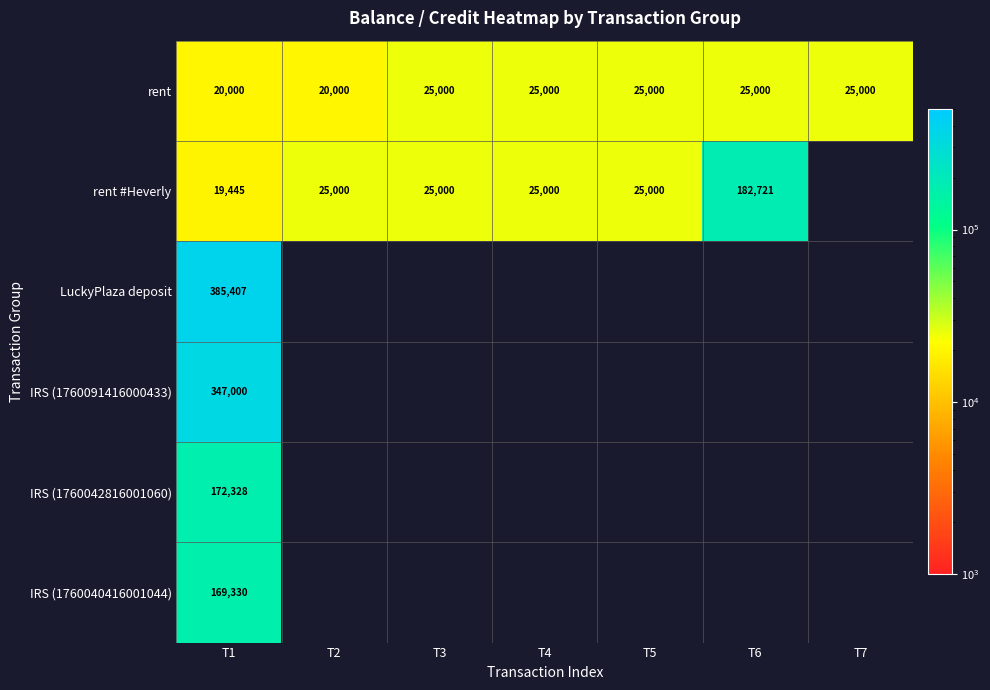

Which category has the lowest value across all series?

T1